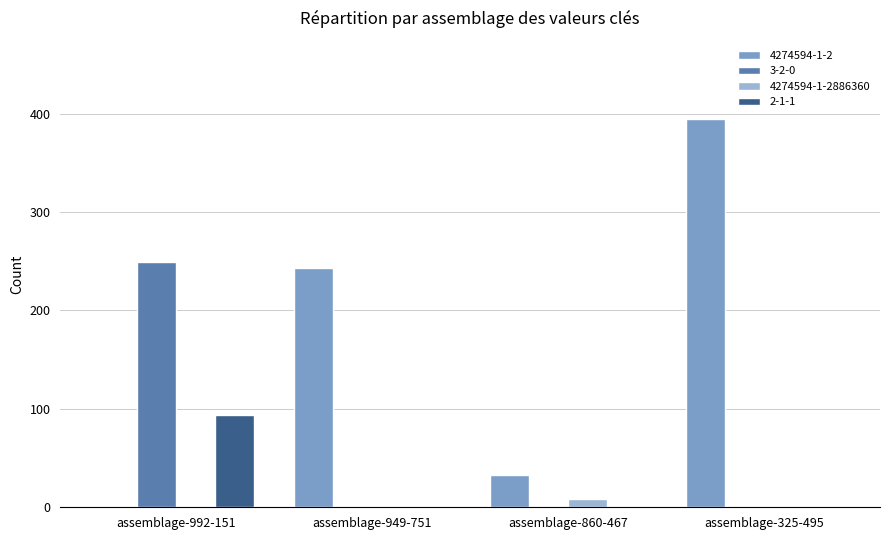

How many categories are shown in the chart?

4